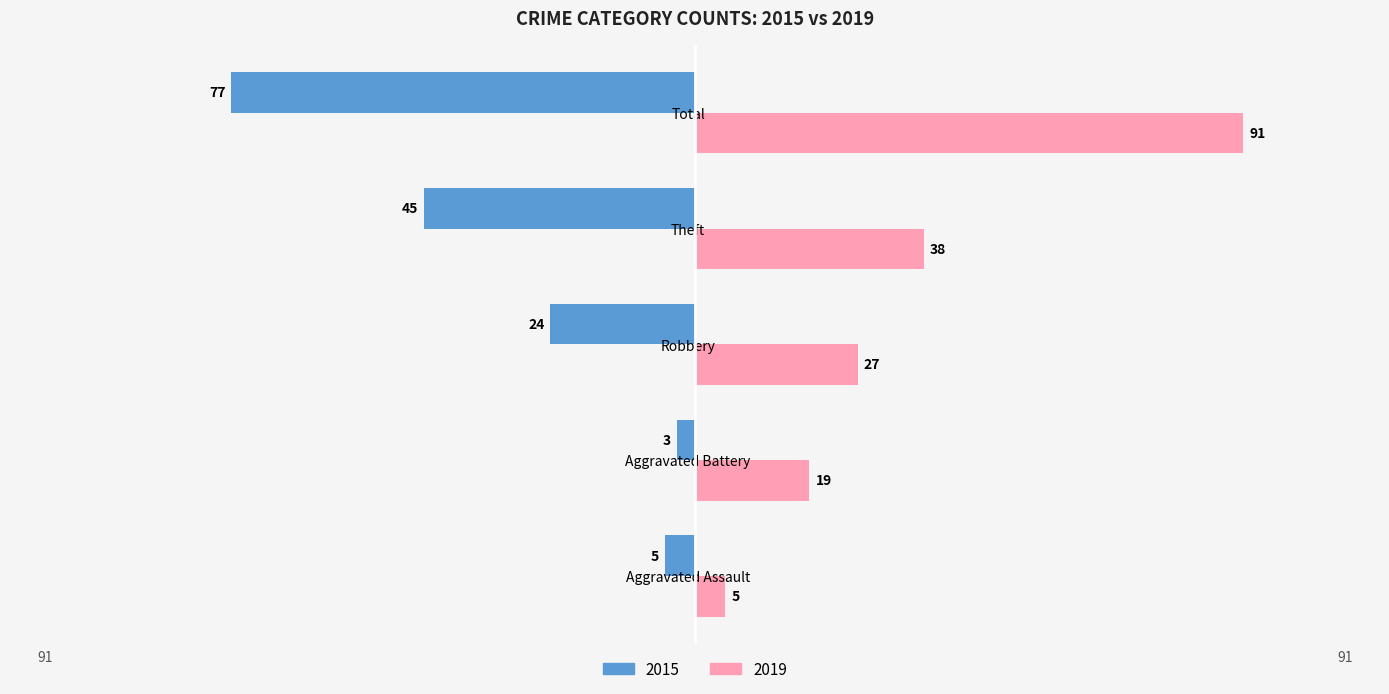

Rank the series at Theft from lowest to highest value.

2015, 2019